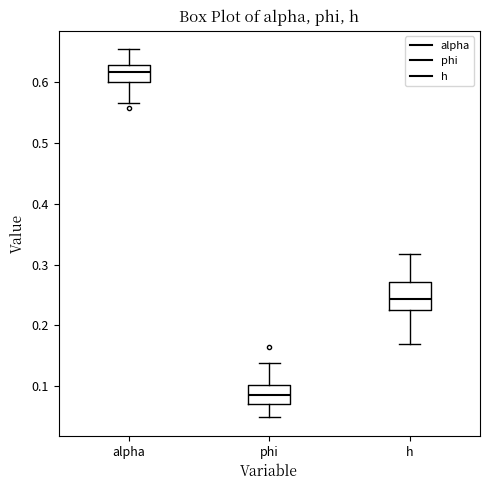

Comparing the boxes themselves (not the whiskers), which one is the tallest?

h